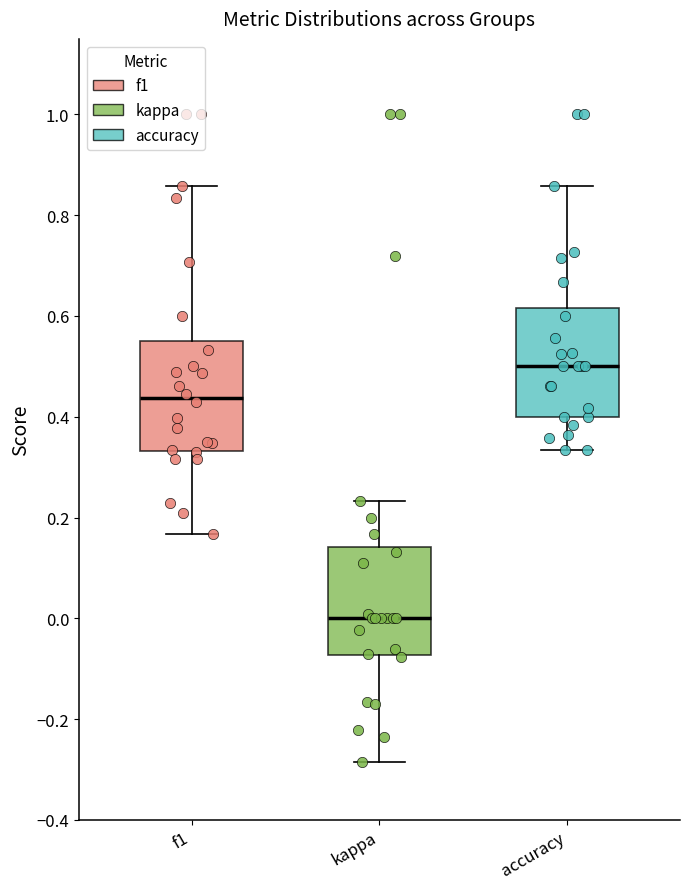

Reading left to right, transcribe this box plot: for each box, give where its median line is, the range the box spans, and where its two whiskers end, as read against the y-axis. The values are not printed on the chart, so give them approximately, as read against the axis.

f1: median 0.44, box 0.34 to 0.56, whiskers 0.16 to 0.86
kappa: median 0.00, box -0.08 to 0.14, whiskers -0.28 to 0.24
accuracy: median 0.50, box 0.40 to 0.62, whiskers 0.34 to 0.86